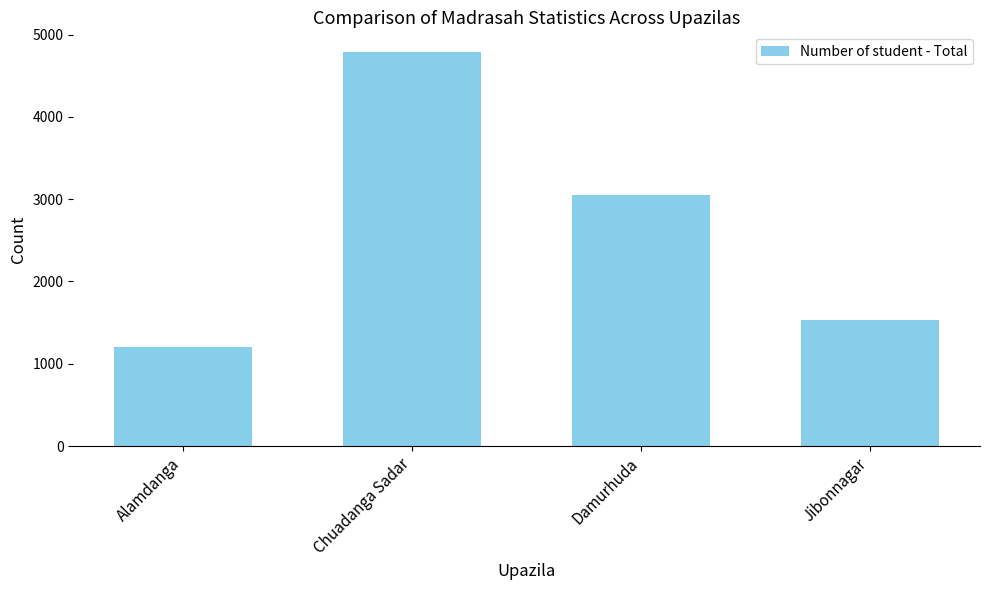

True or false: the data shows 2697 at Jibonnagar.

False